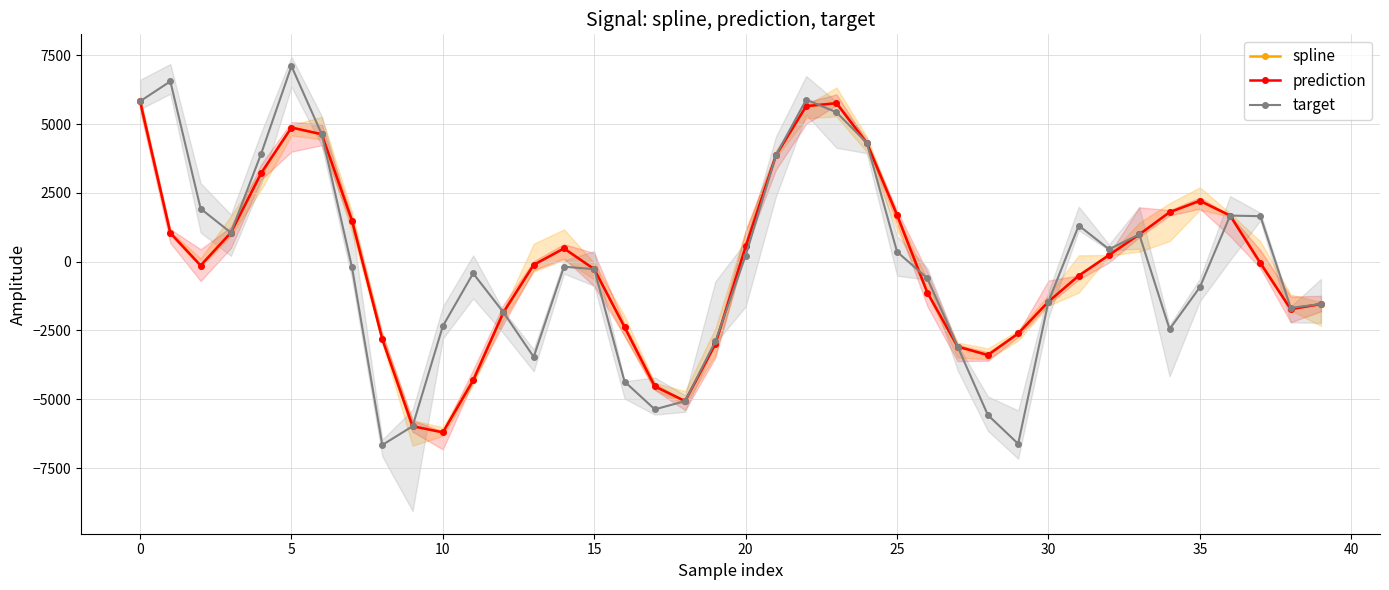

What is the sum of all target values?

-5890.7